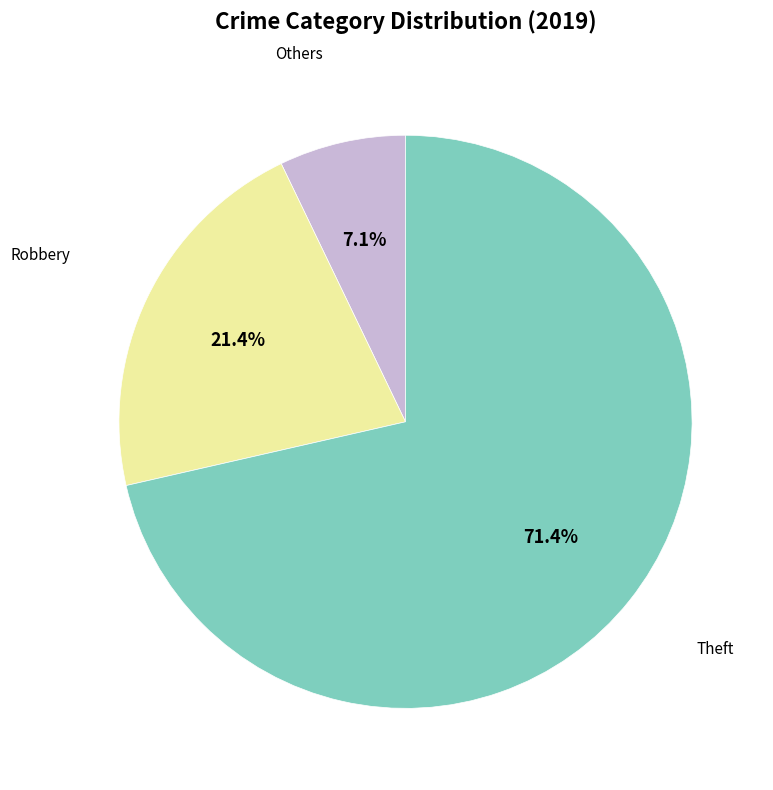

Is there any slice that represents more than half of the pie?

Yes